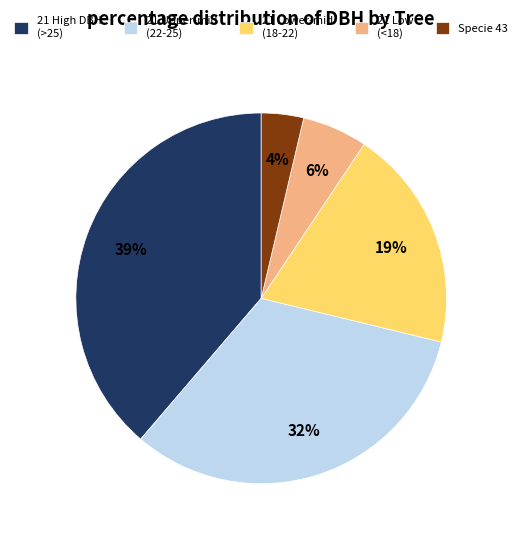

Is the sum of 21 High DBH (>25) and 21 Lower-mid (18-22) greater than half?

Yes